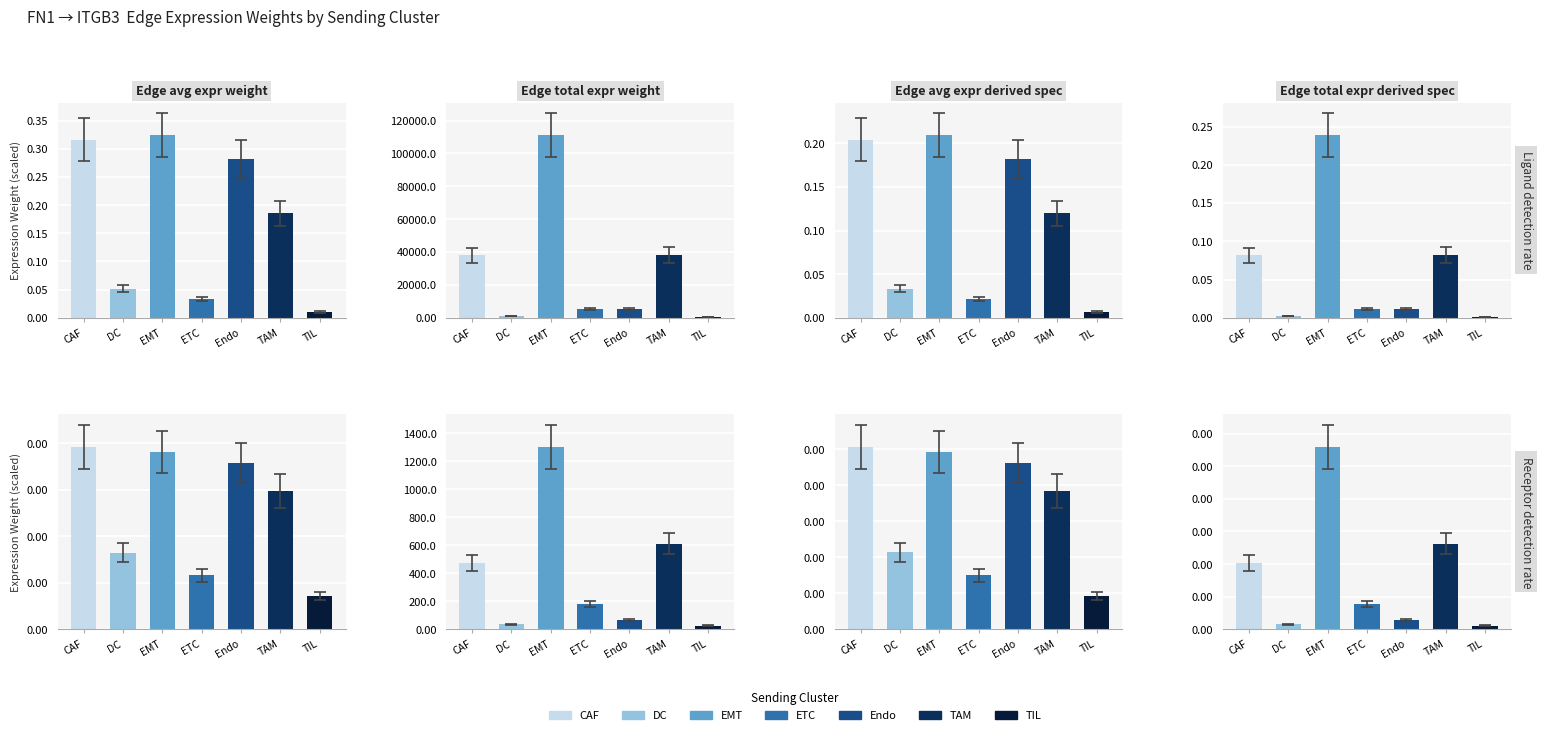

What is the label of the 2nd bar from the left?

DC